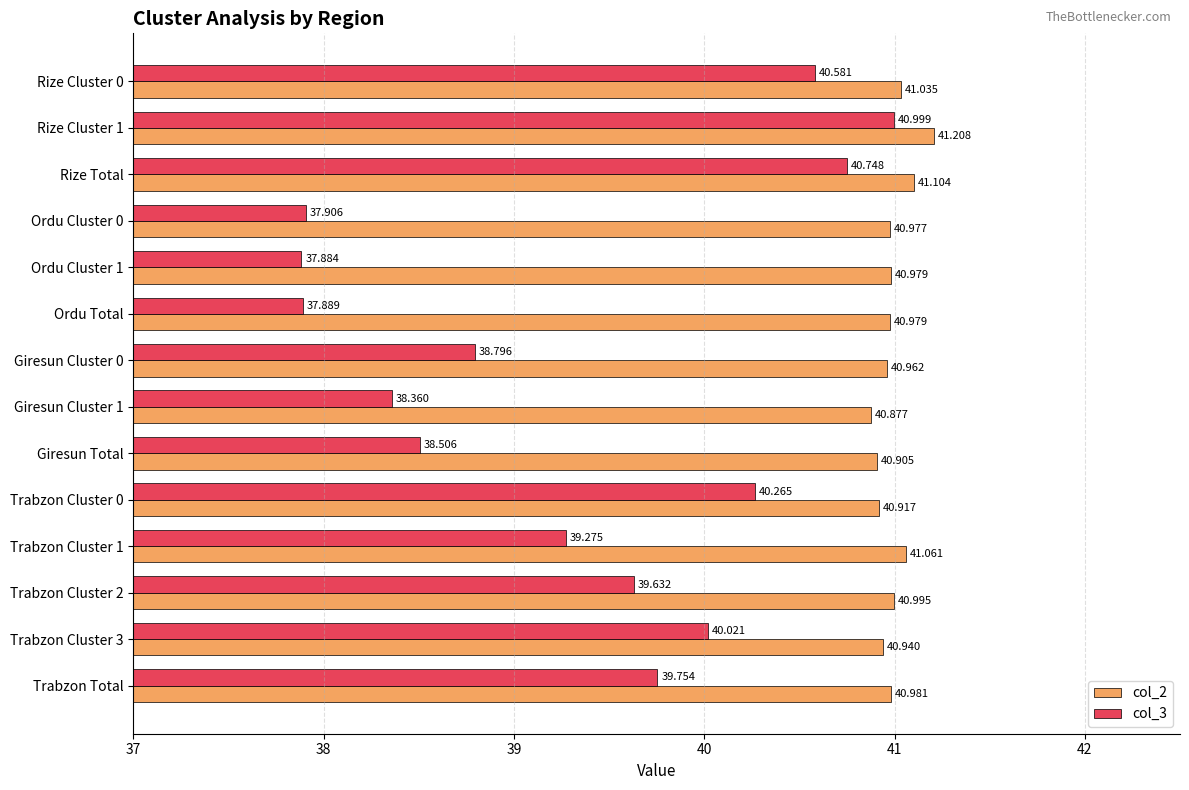

Which category has the highest value in the col_3 series?

Rize Cluster 1